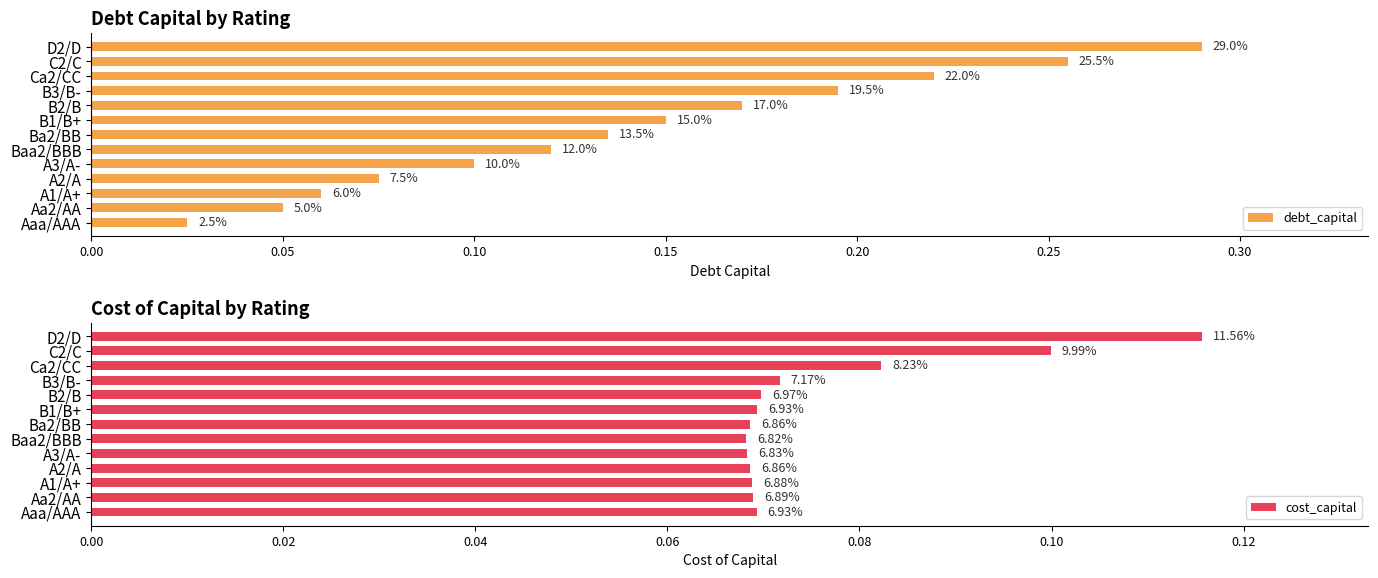

List the series in order of their overall mean, highest first.

debt_capital, cost_capital